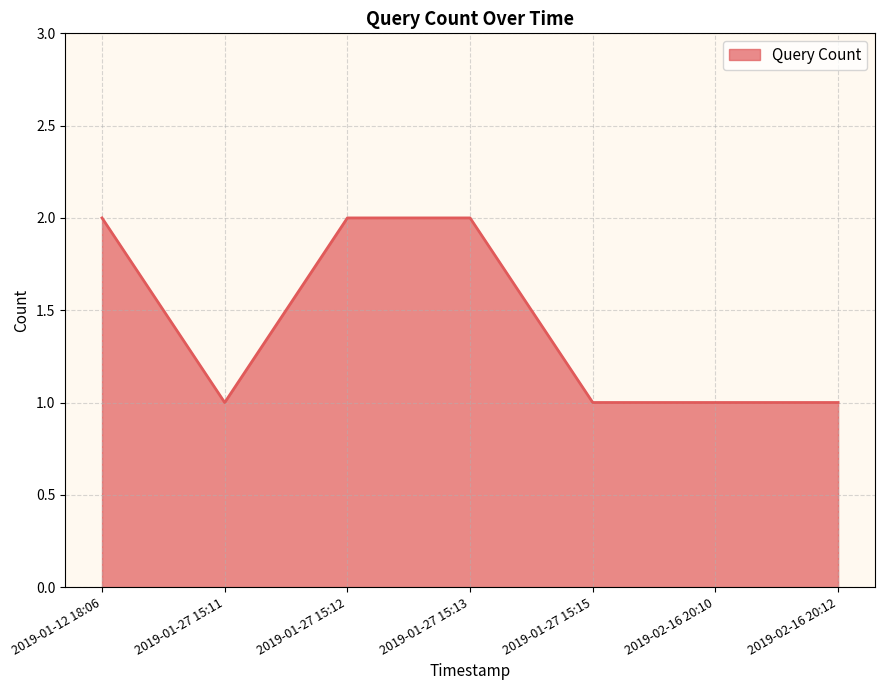

Where is the first local minimum?

2019-01-27 15:11